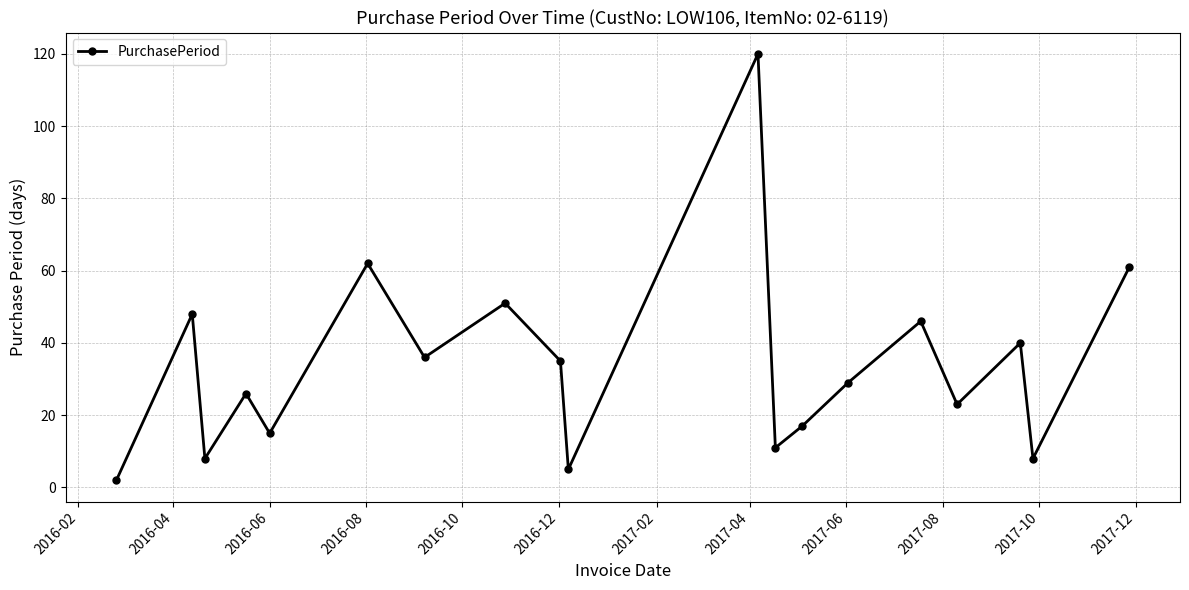

True or false: there are more than 0 points higher than both neighbors.

True